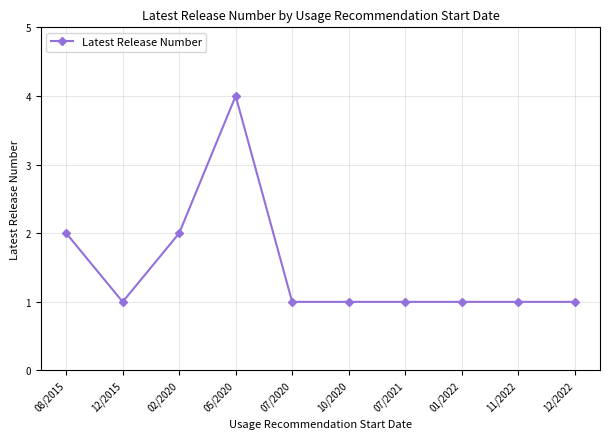

Where is the first local maximum?

05/2020